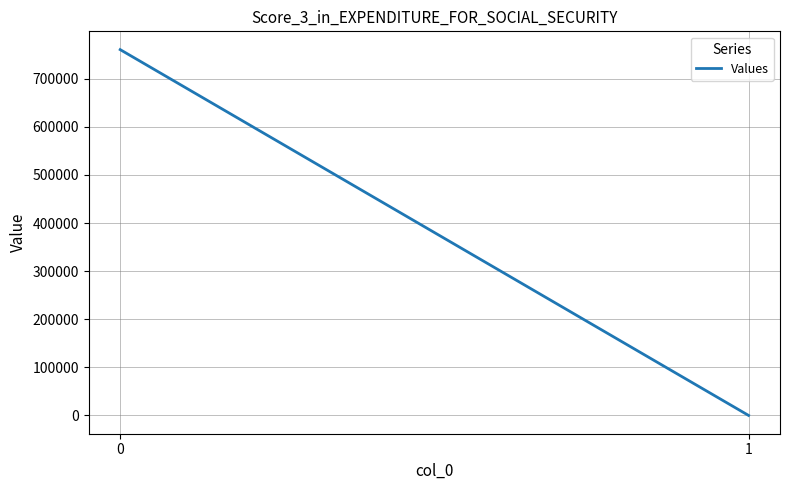

How many lines are shown in the chart?

1